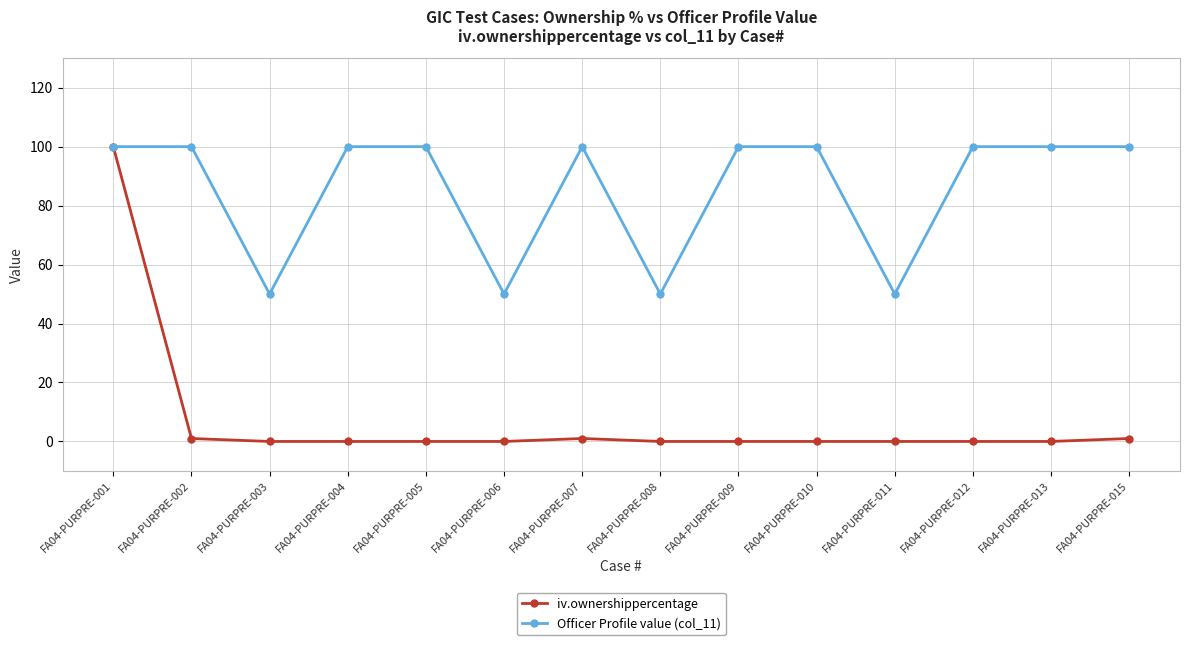

Rank the series by their average value, from lowest to highest.

iv.ownershippercentage, Officer Profile value (col_11)